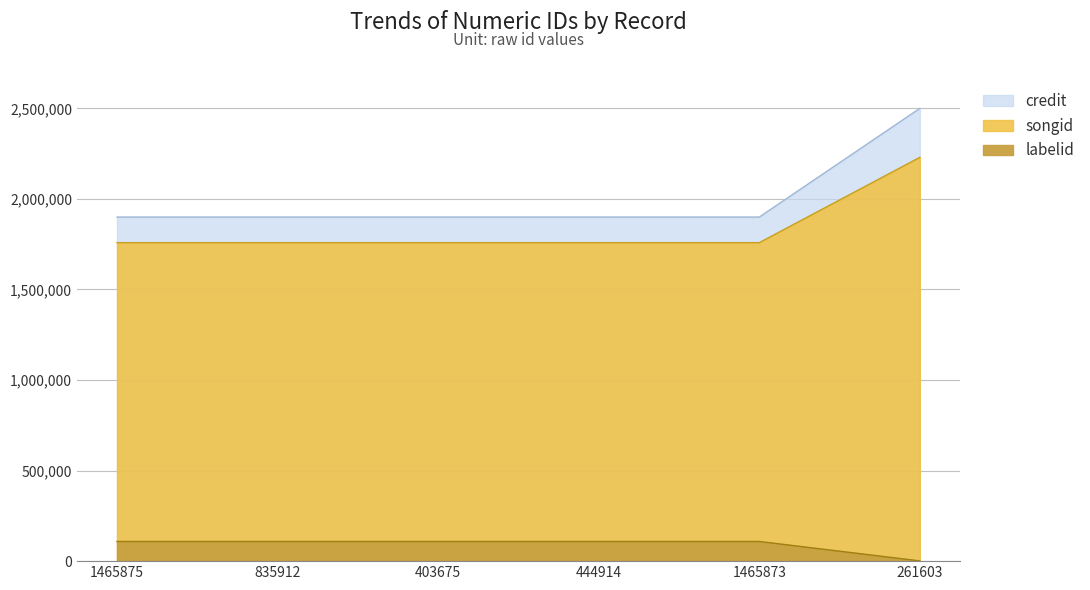

What is the value of the credit point at the 4th from the left?

1899753